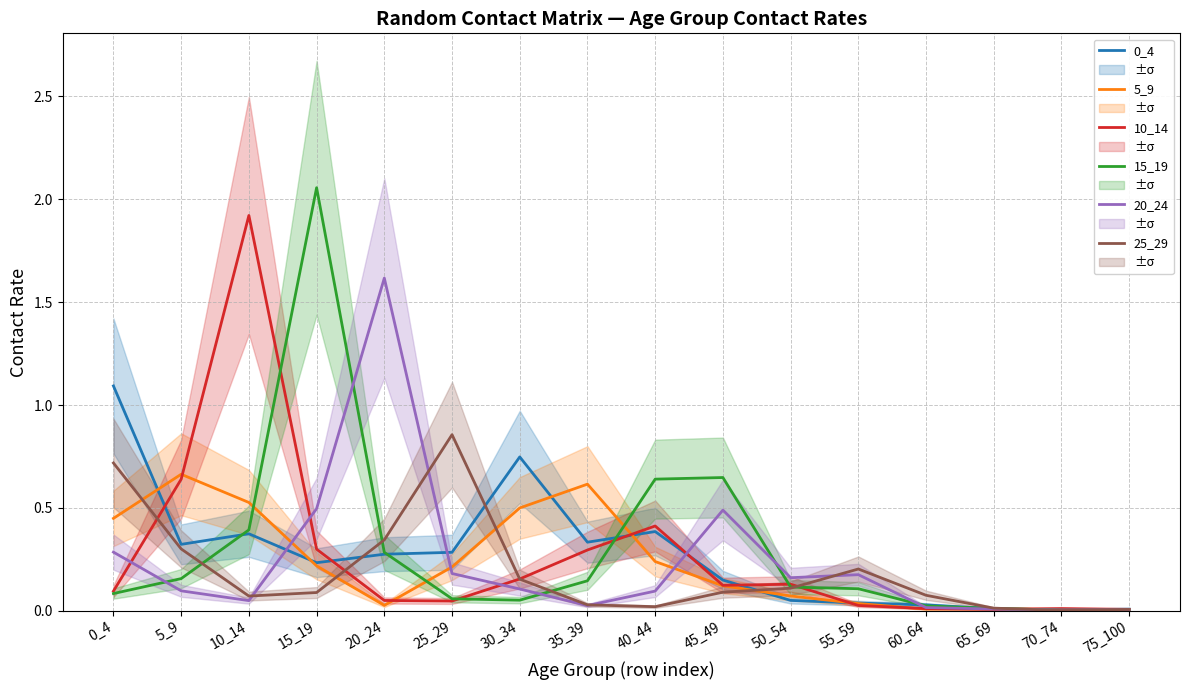

The value of 5_9 at 65_69 is 0.0. True or false?

True